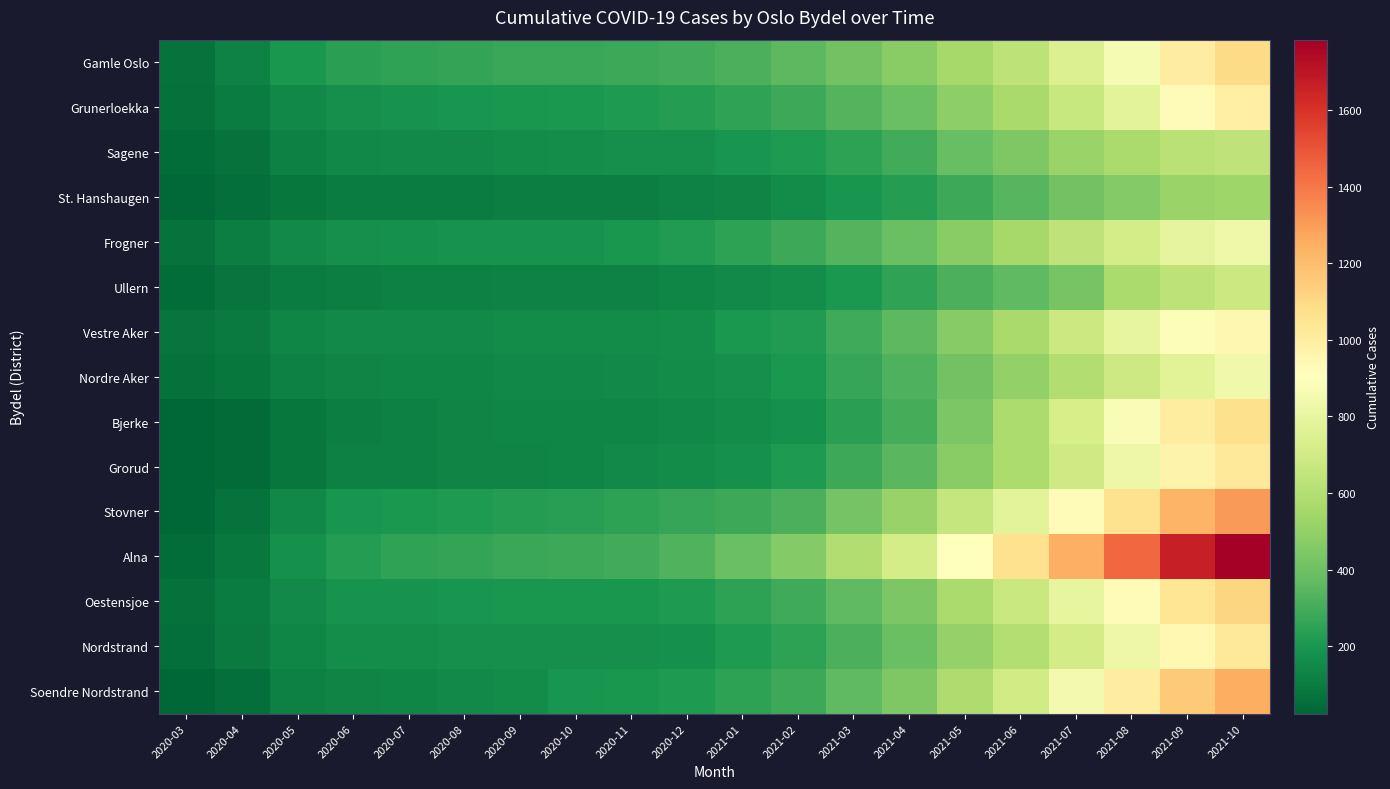

What is the smallest value displayed?

24